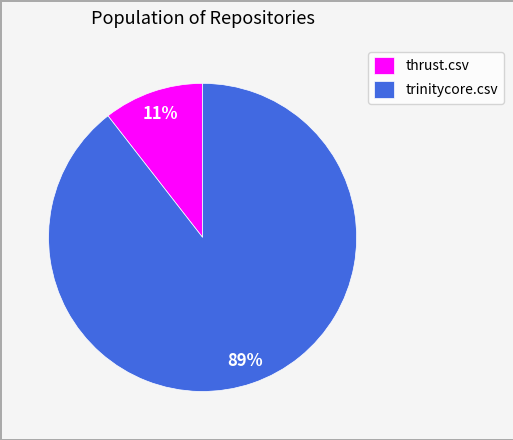

Which slice is the largest?

trinitycore.csv